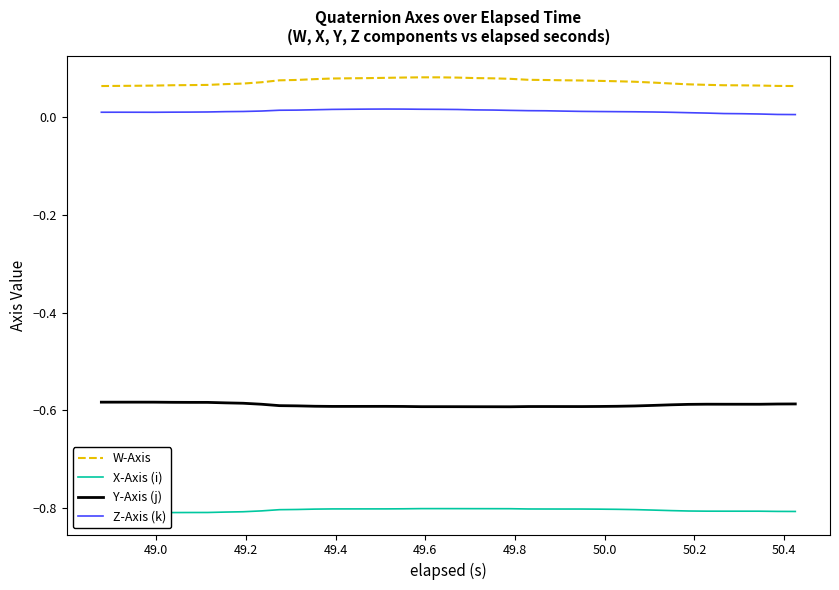

True or false: Y-Axis (j) and W-Axis cross at least once.

False